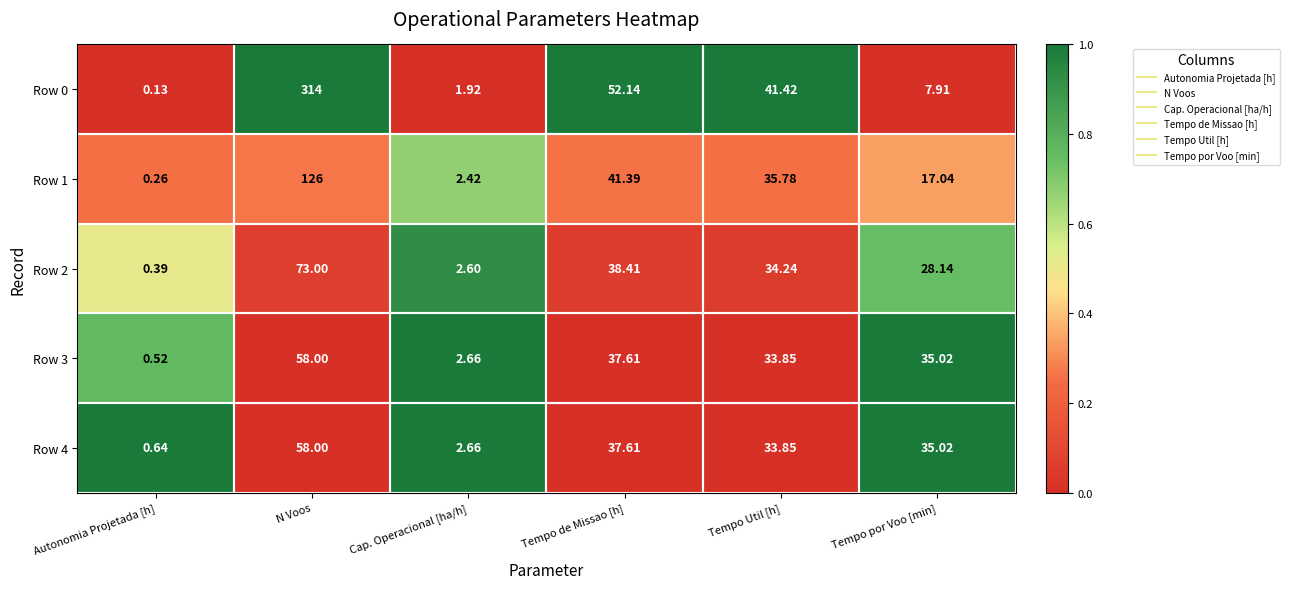

Which category has the highest value in the Row 3 series?

N Voos